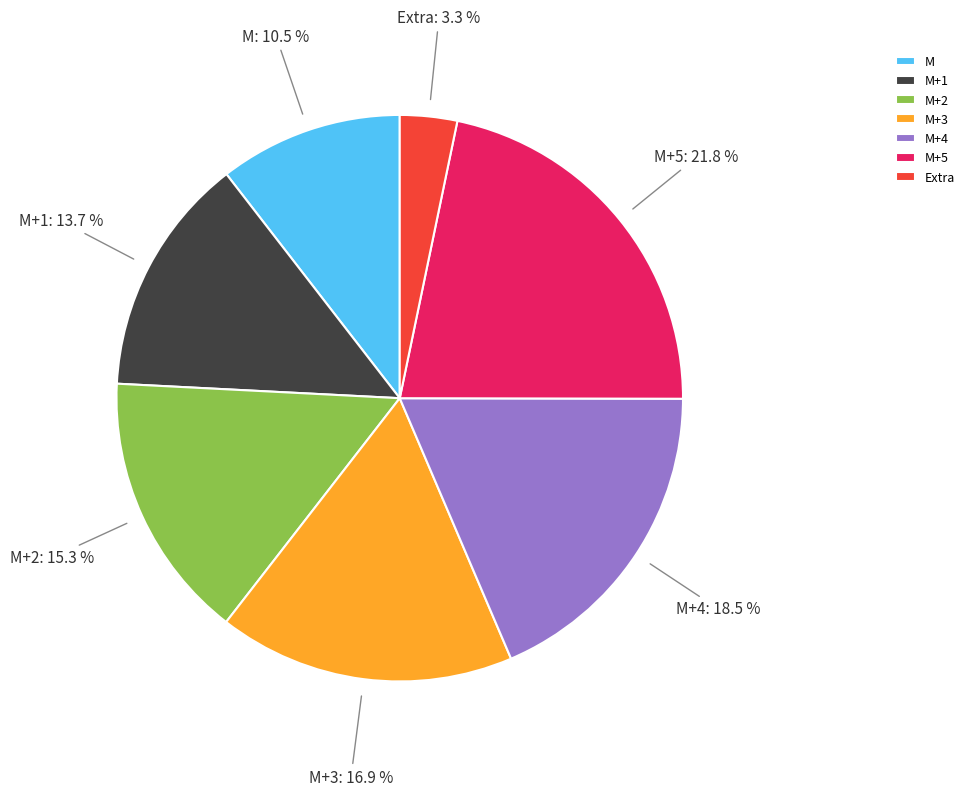

How many slices are in this pie chart?

7